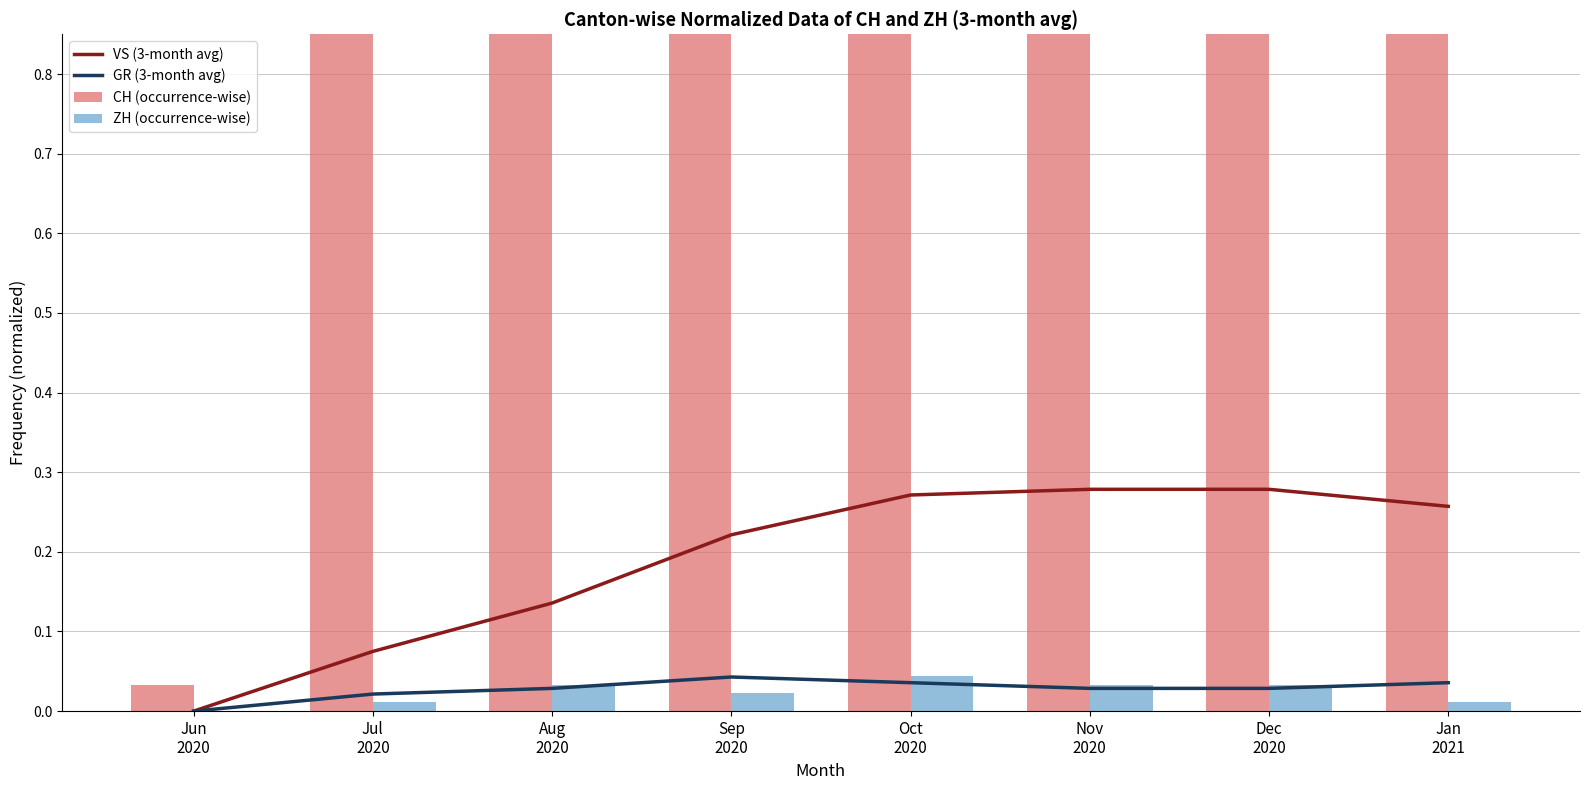

True or false: GR (3-month avg) has a value of 0.0 at Jul
2020.

False